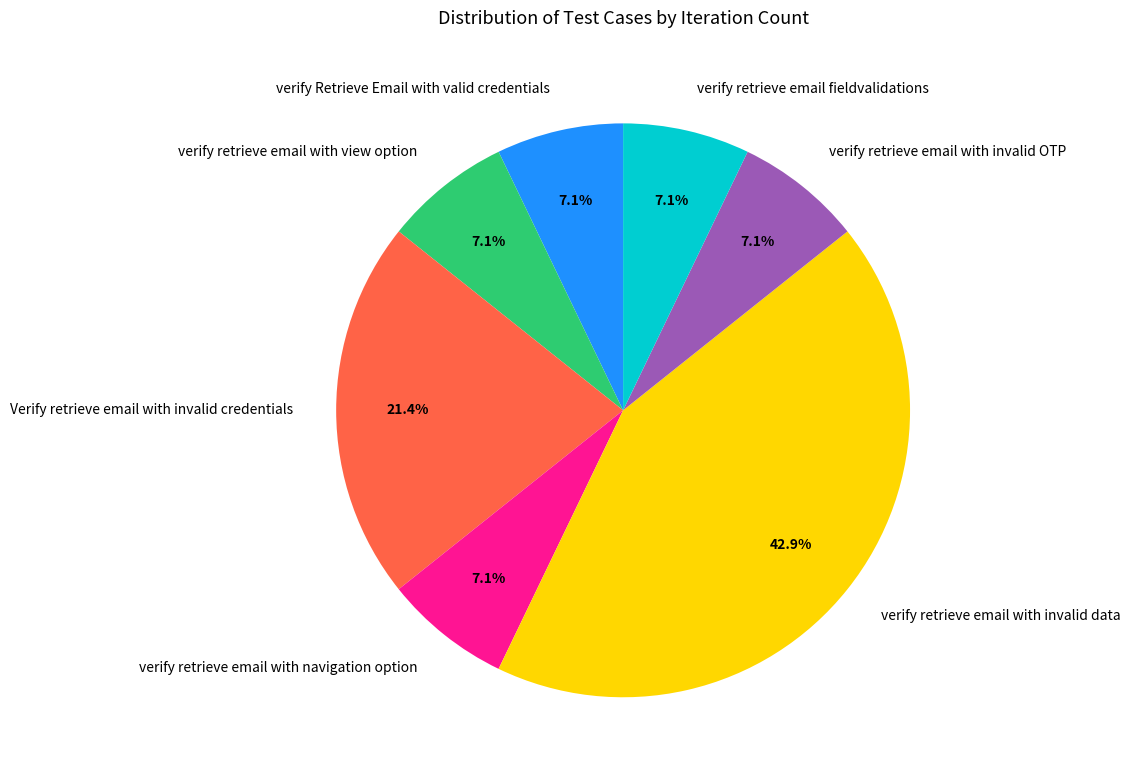

To the nearest percent, what is the combined percentage of verify retrieve email with invalid data and verify retrieve email fieldvalidations?

50%